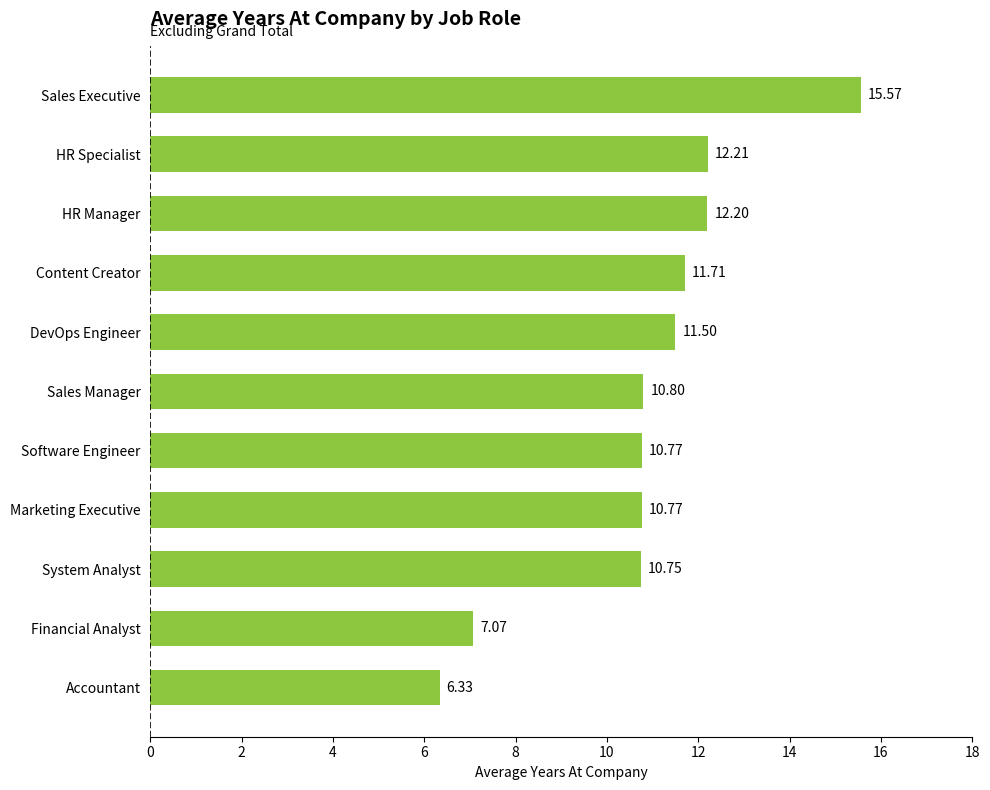

What is the label of the 2nd bar from the top?

HR Specialist